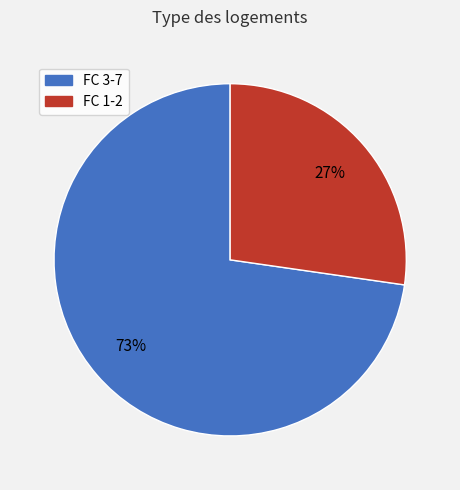

Is there any slice that represents more than half of the pie?

Yes